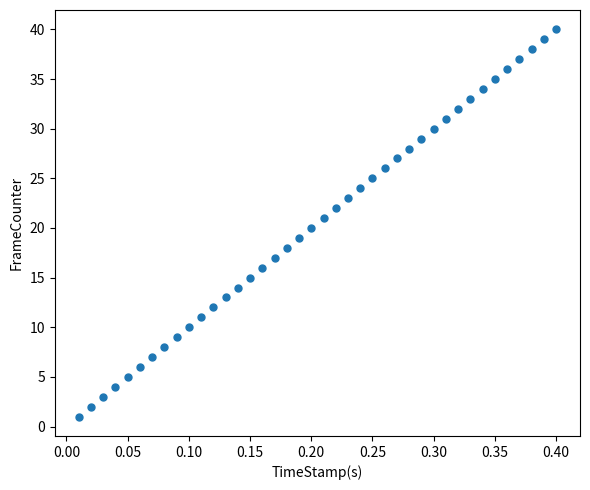

What is the range of Y values (max minus min)?

39